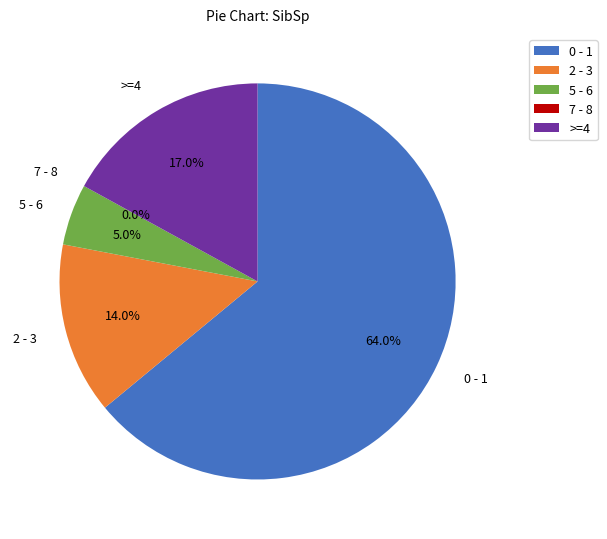

How many segments does this pie chart have?

5